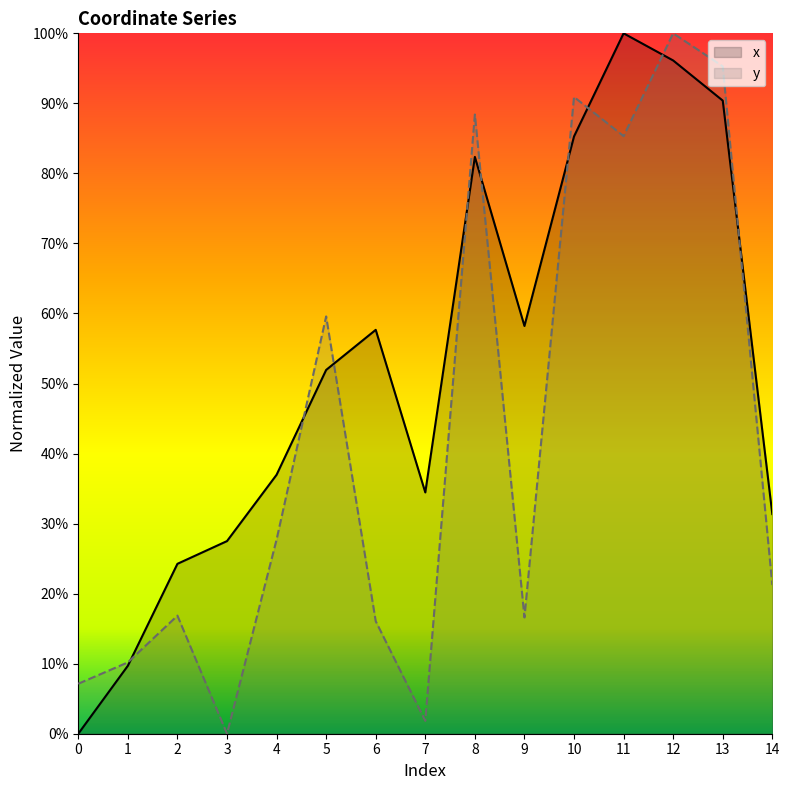

Reading right to left, list all the values displayed in this chart.

x: 14=31.4	13=90.4	12=96.1	11=100.0	10=85.3	9=58.2	8=82.4	7=34.5	6=57.7	5=51.9	4=37.0	3=27.5	2=24.3	1=9.7	0=0.0
y: 14=21.2	13=95.3	12=100.0	11=85.3	10=90.9	9=16.6	8=88.4	7=1.8	6=16.1	5=59.6	4=27.7	3=0.0	2=16.9	1=10.2	0=7.1